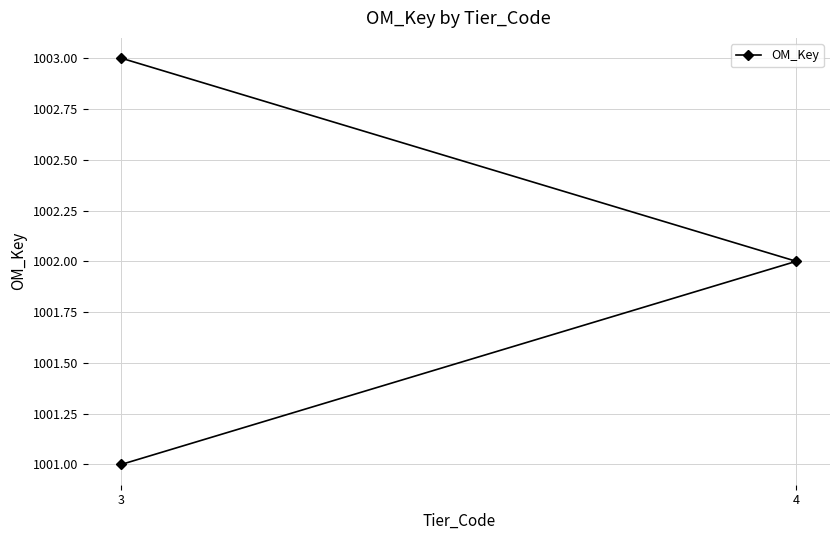

Which label corresponds to the smallest value in the chart?

3